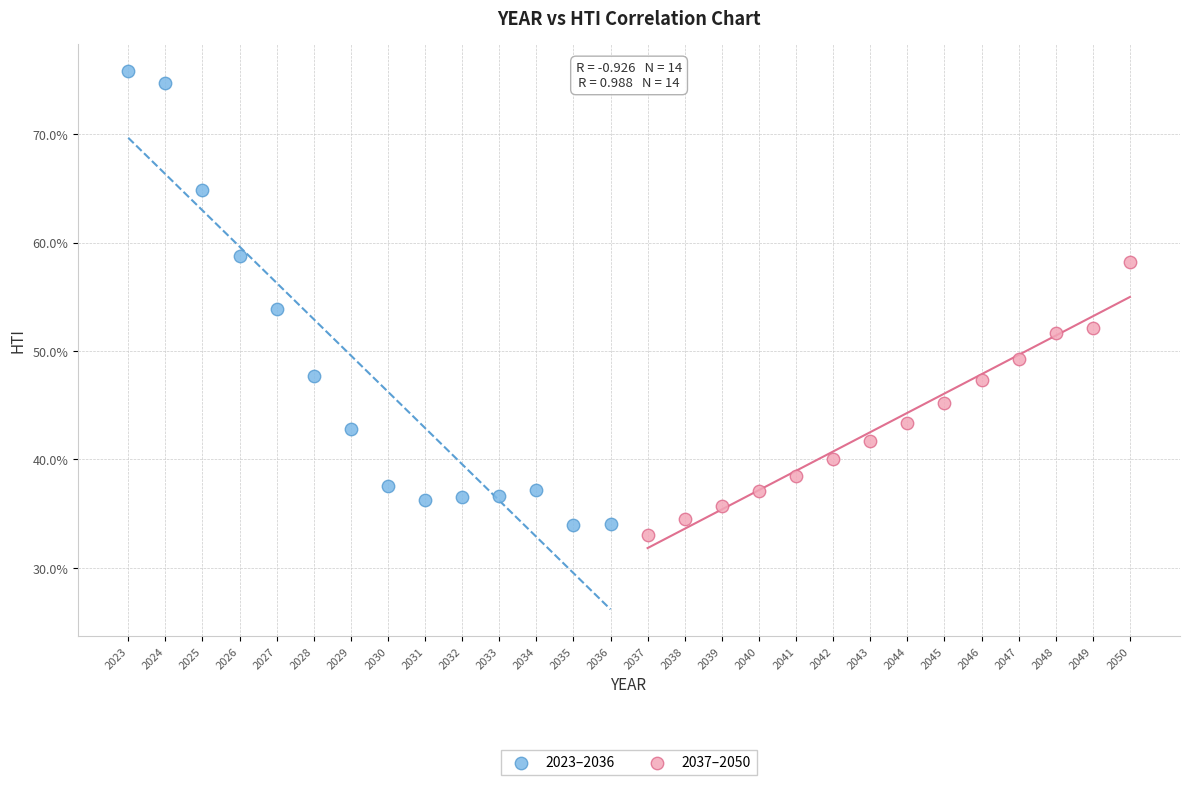

What are all the series names shown in the legend?

2023–2036, 2037–2050